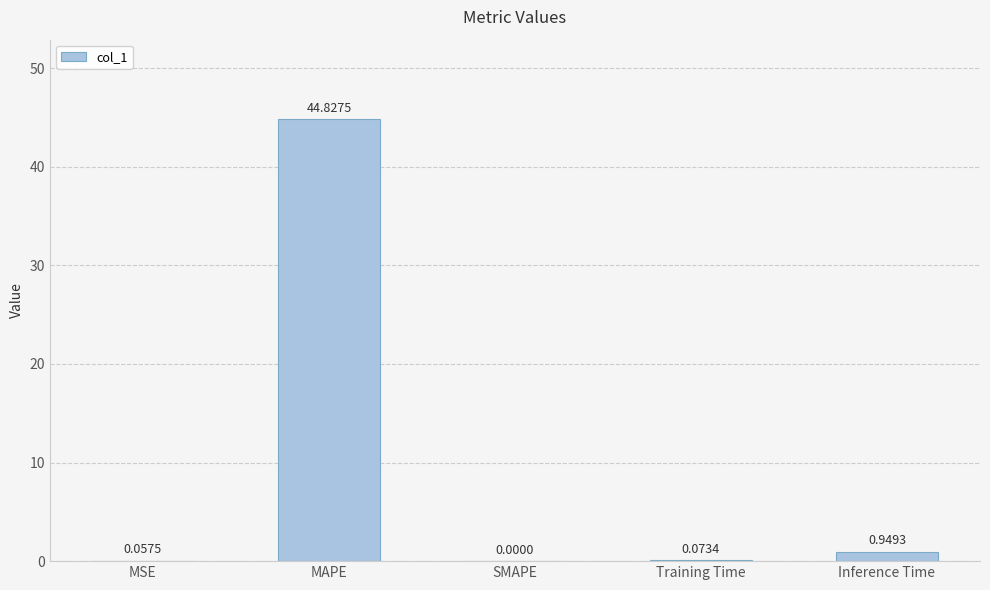

True or false: the data shows 31.2 at MAPE.

False